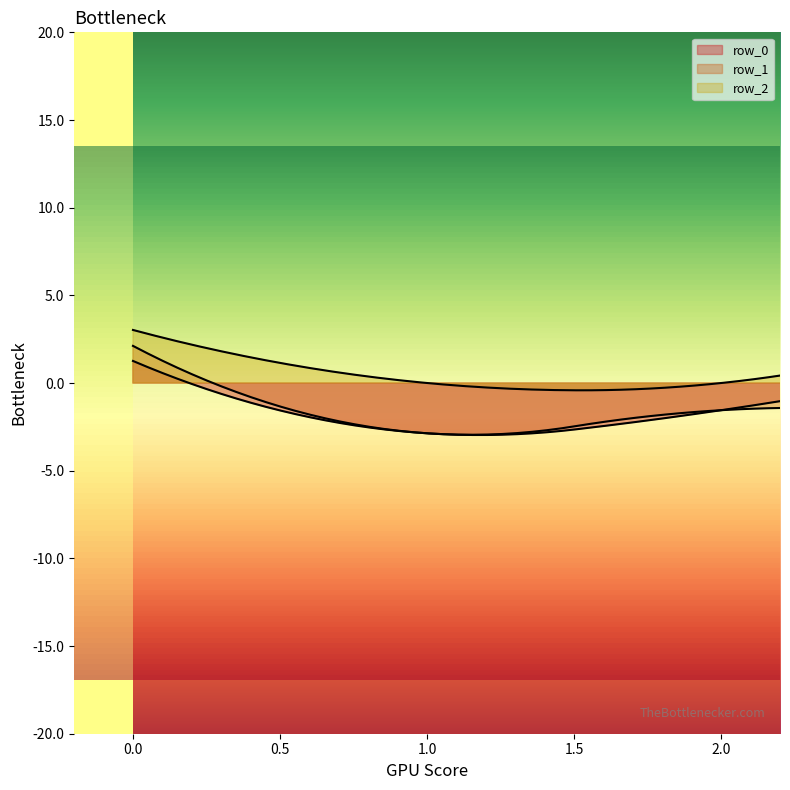

What are all the series names shown in the legend?

row_0, row_1, row_2